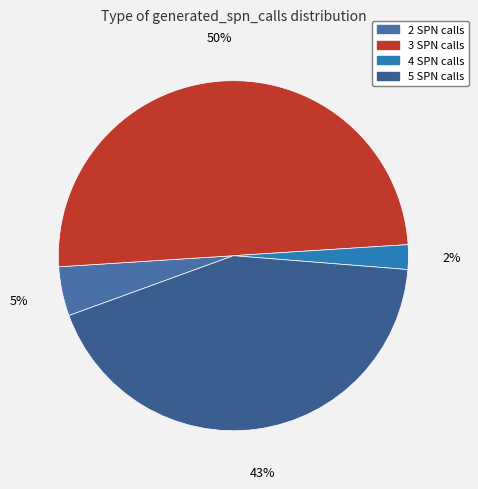

To the nearest percent, what is the average slice percentage?

25%